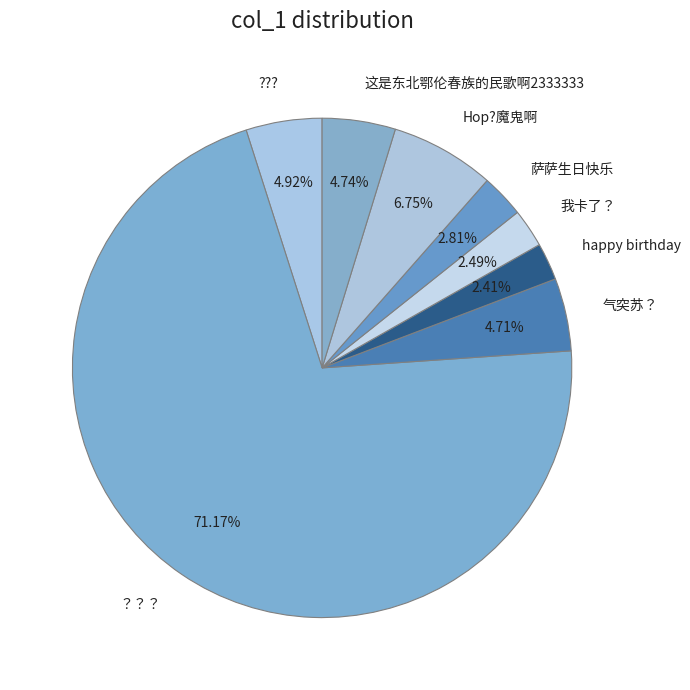

Is the sum of 这是东北鄂伦春族的民歌啊2333333 and 我卡了？ greater than half?

No